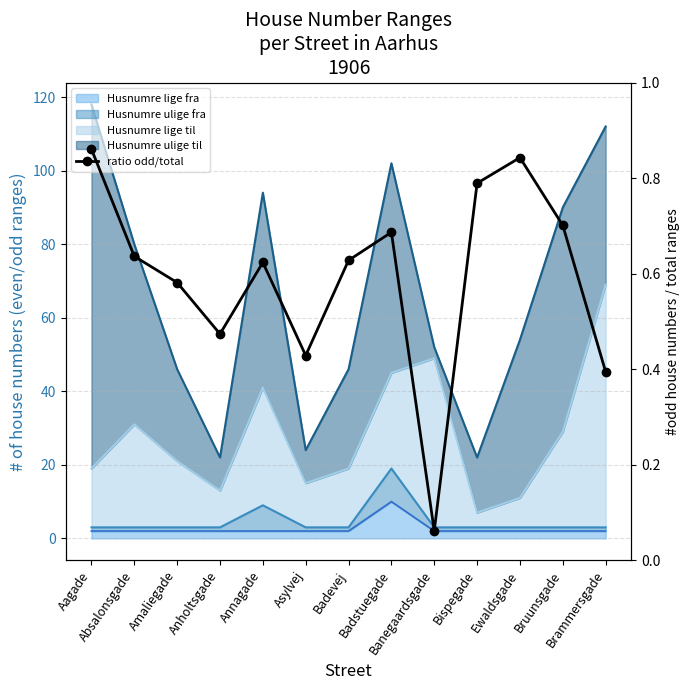

What is the difference between the maximum and minimum values?

0.8